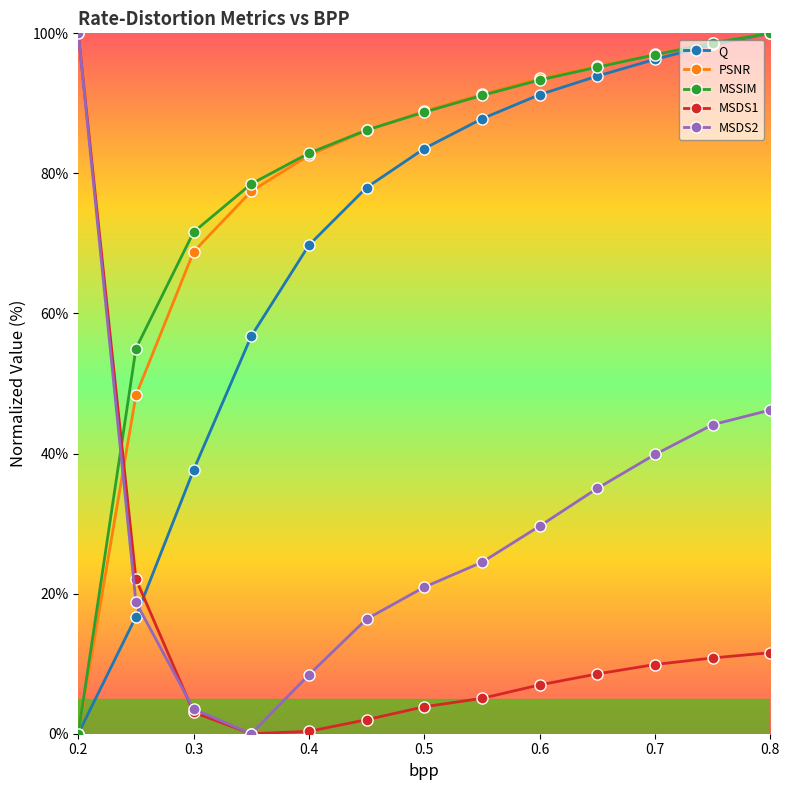

True or false: MSSIM and MSDS1 cross at least once.

True